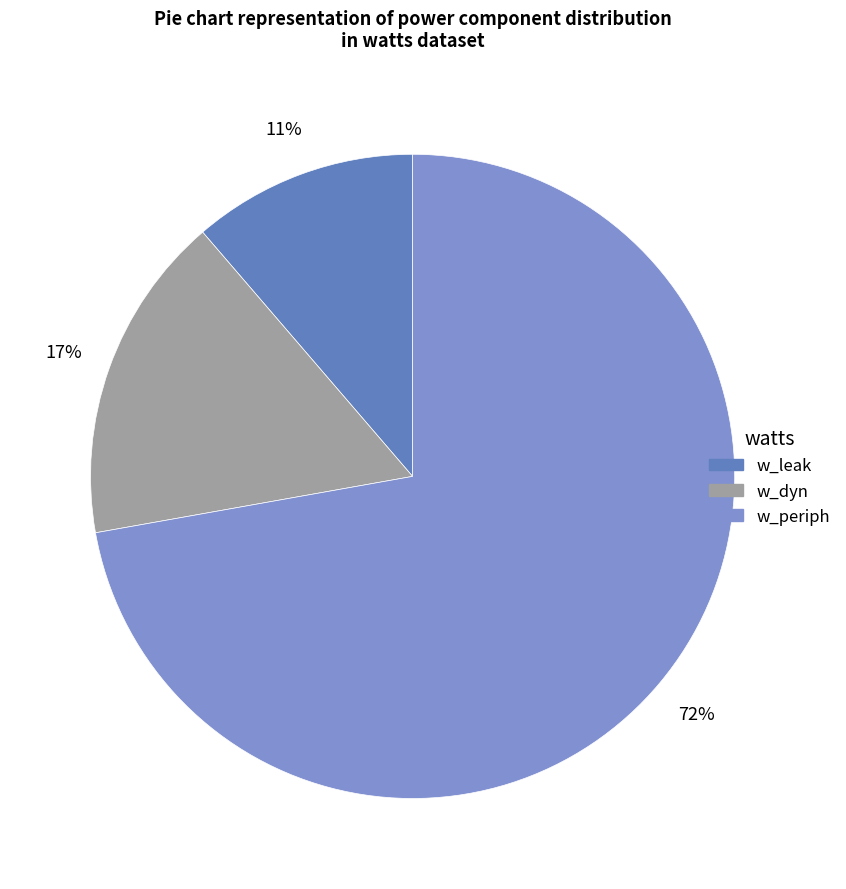

Count the number of slices in the pie.

3